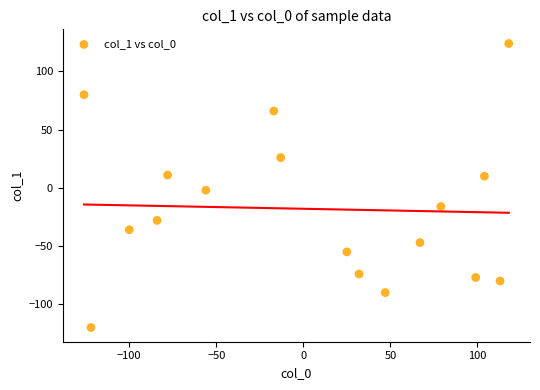

What is the range of X values (max minus min)?

244